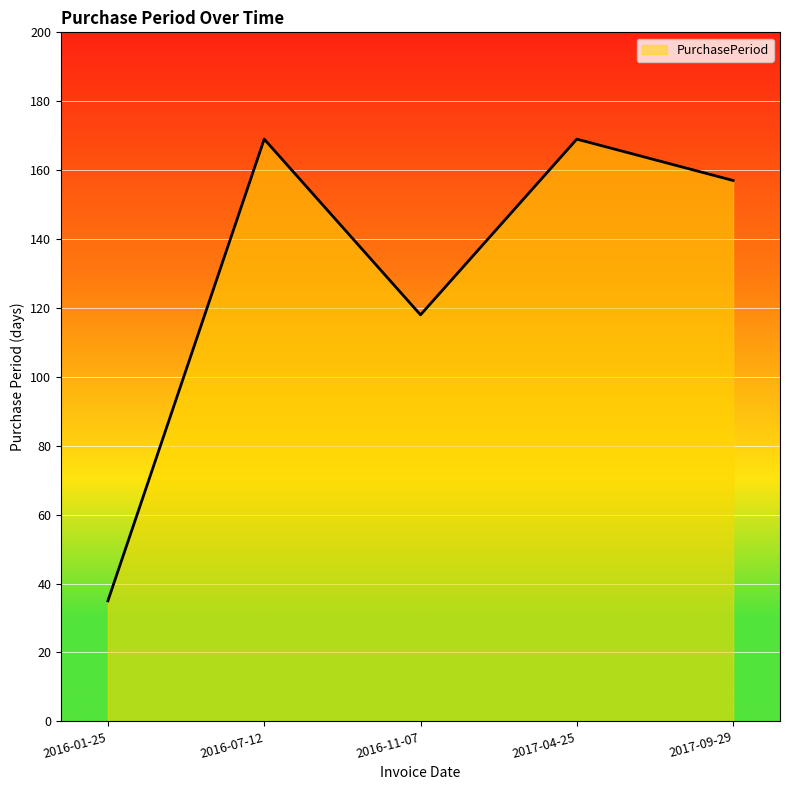

Reading right to left, extract all data points from this chart.

2017-09-29=157	2017-04-25=169	2016-11-07=118	2016-07-12=169	2016-01-25=35